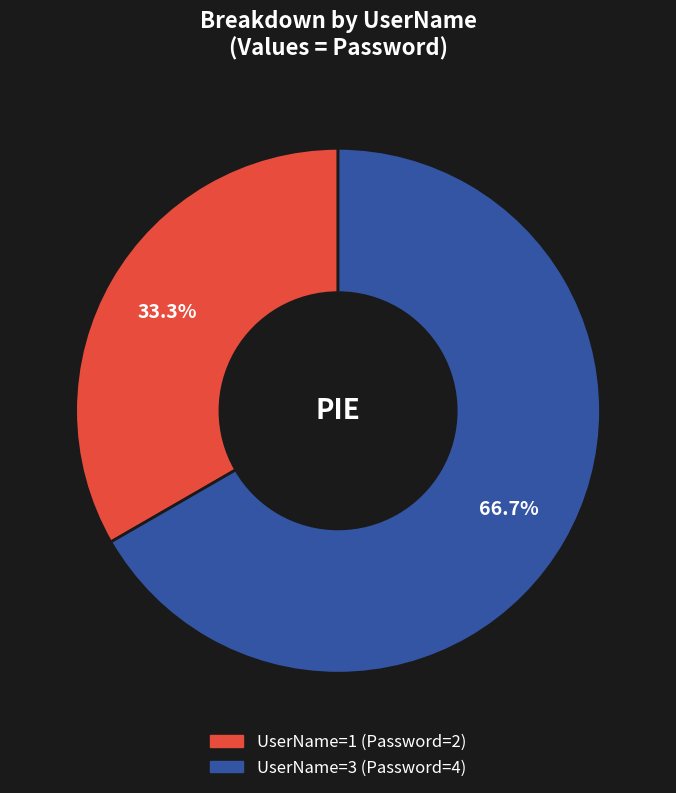

Does any single category account for the majority?

Yes